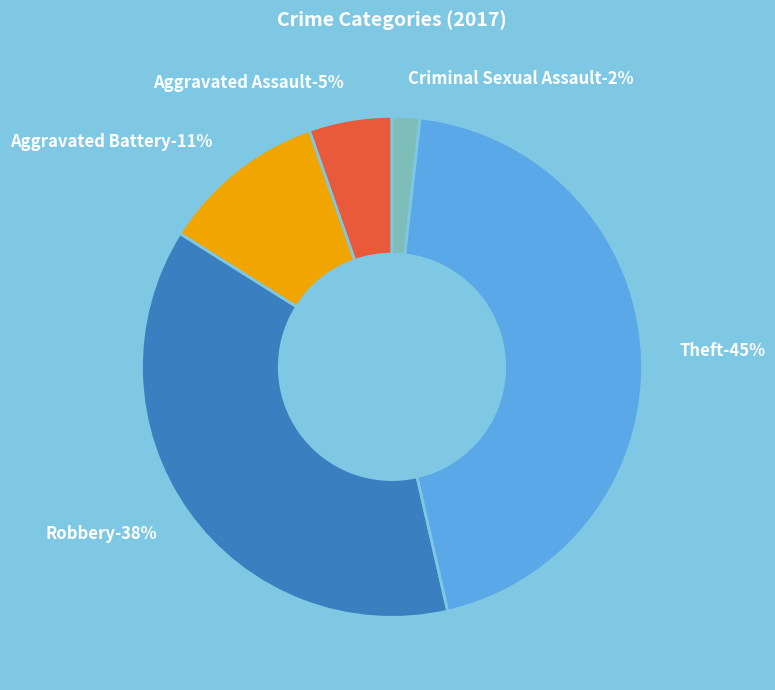

Which slice is the largest?

Theft